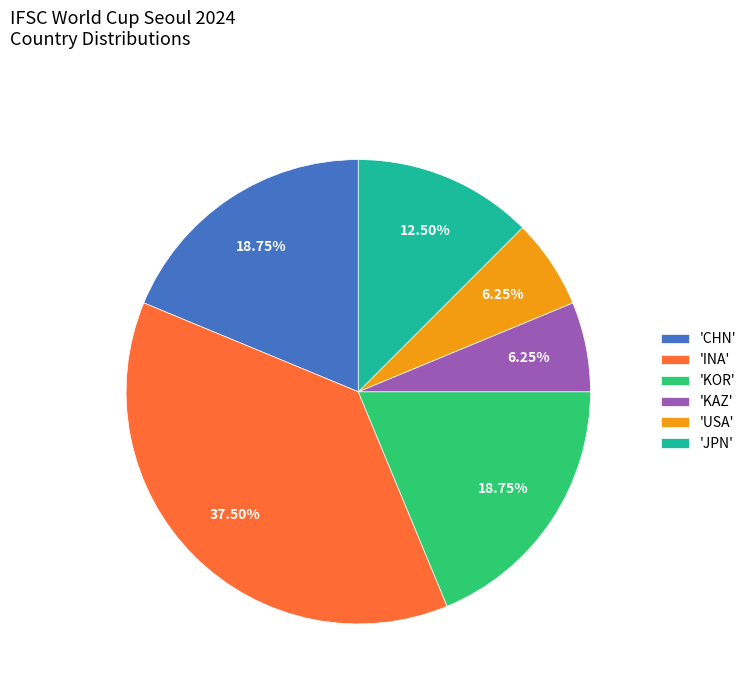

Which slice is the largest?

'INA'